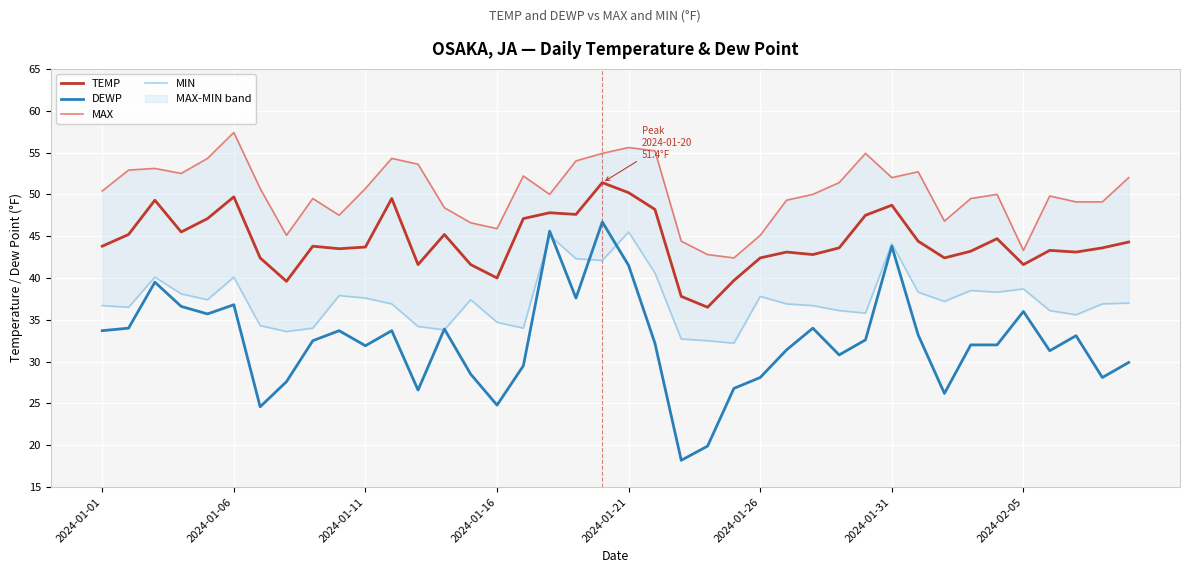

What is the minimum value for TEMP?

36.5